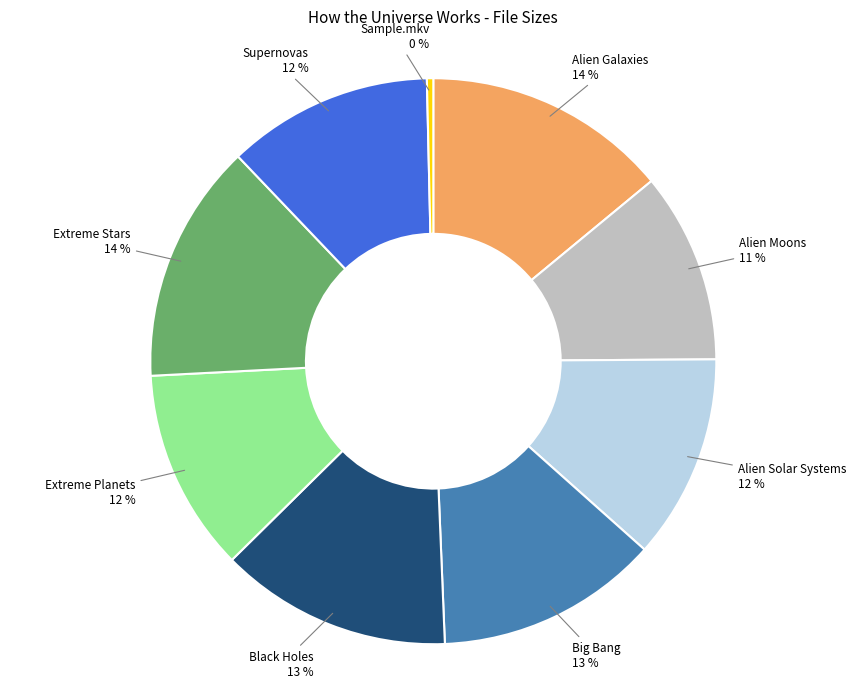

Is it true that Alien Galaxies is 14% of the pie?

True